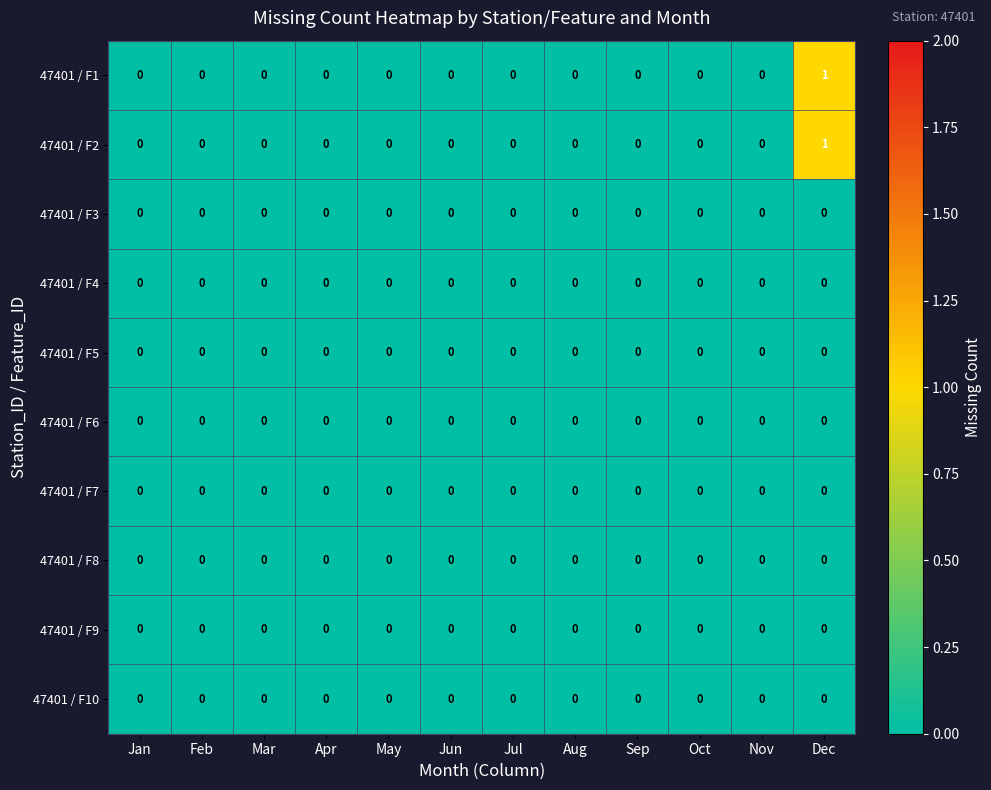

At which category is the sum across all series the highest?

Dec